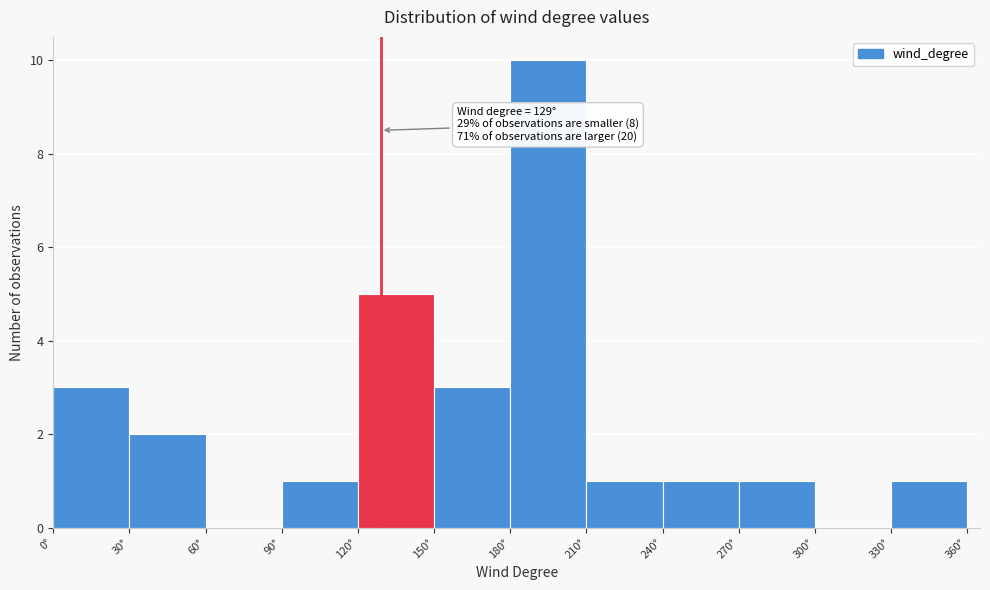

Over which range of the x-axis is the bar tallest?

180 to 210